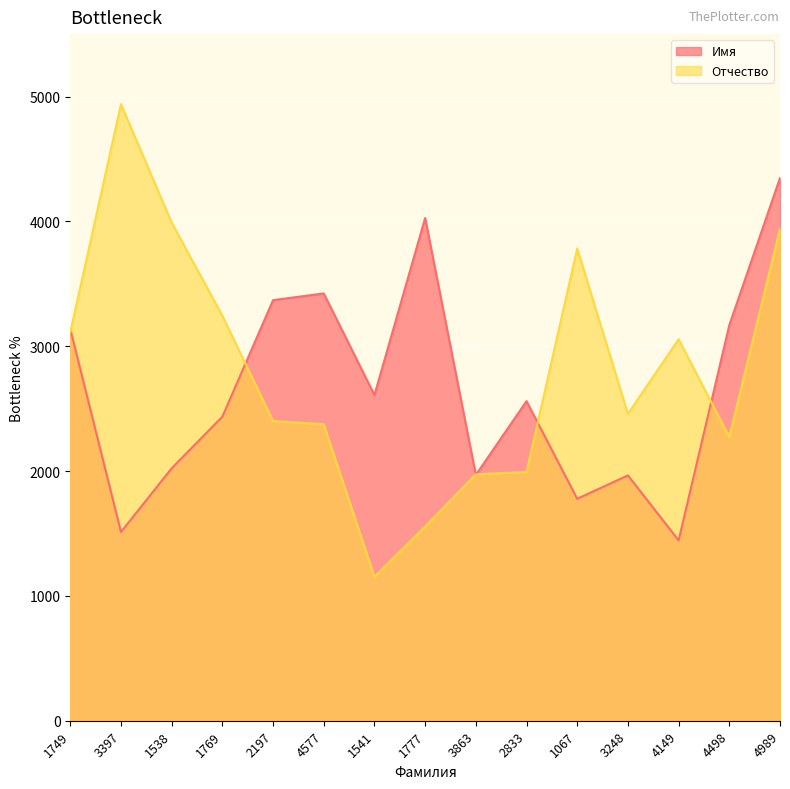

Which has a higher value, 3248 or 1067?

3248